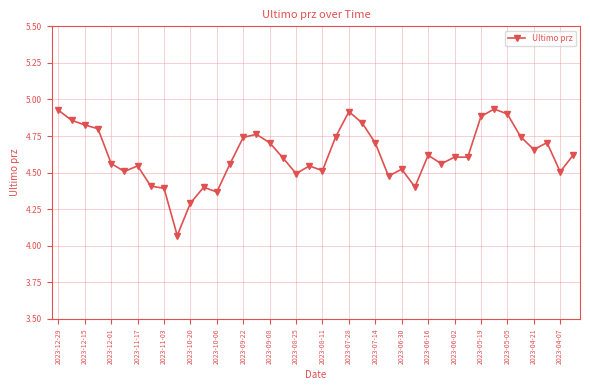

What is the difference between the maximum and minimum values?

0.9